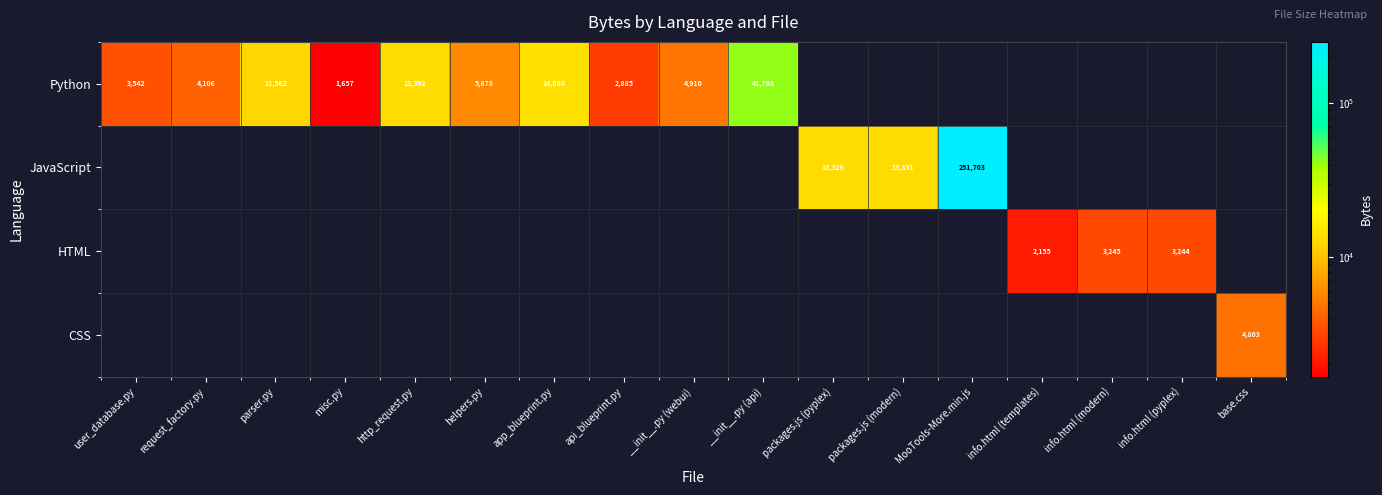

What is the total value across all series at base.css?

4803